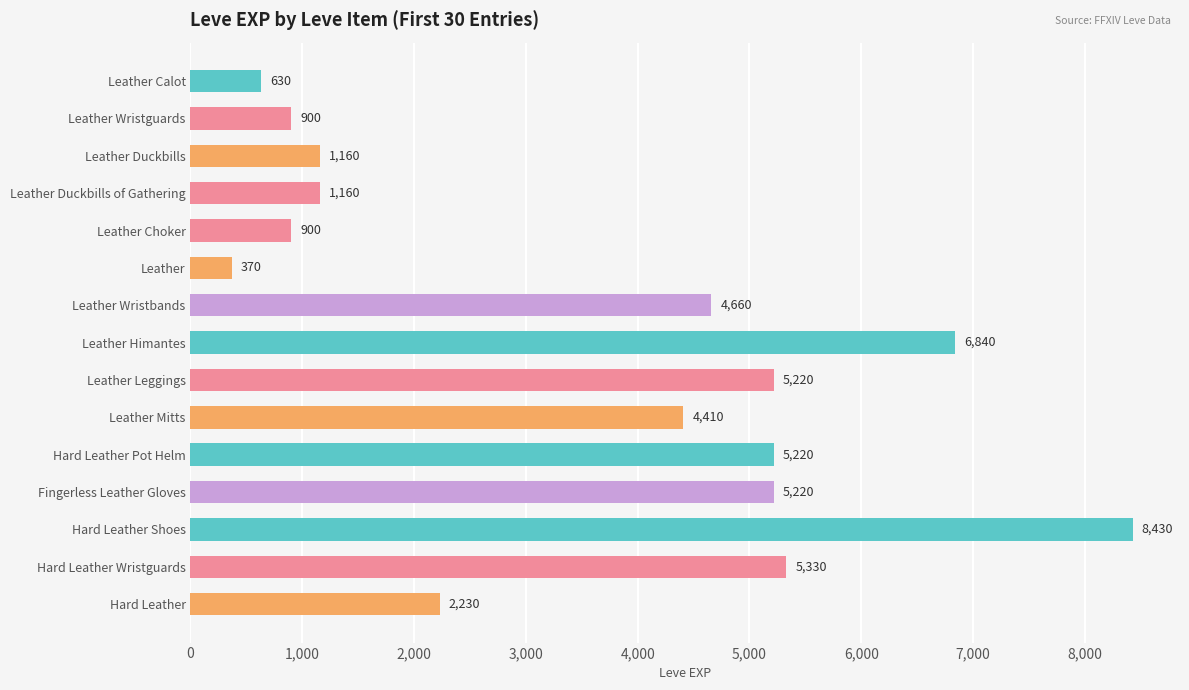

At which label is the value closest to 4400?

Leather Mitts